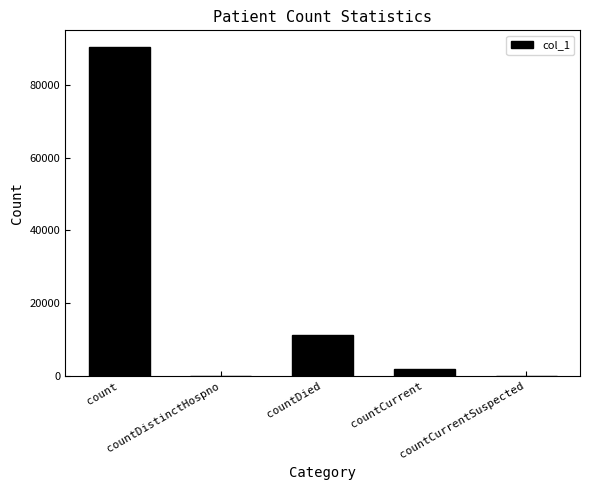

The chart shows a value of -50538 at countCurrentSuspected. True or false?

False